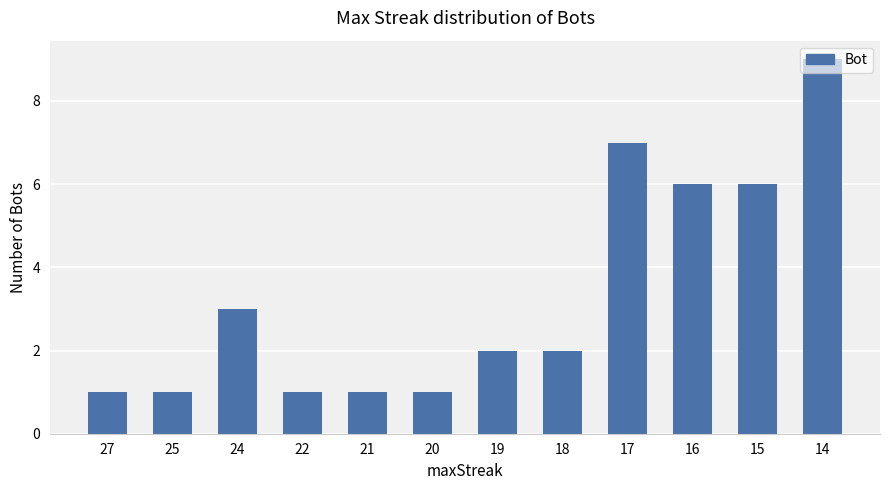

What is the value of the 8th bar from the left?

2